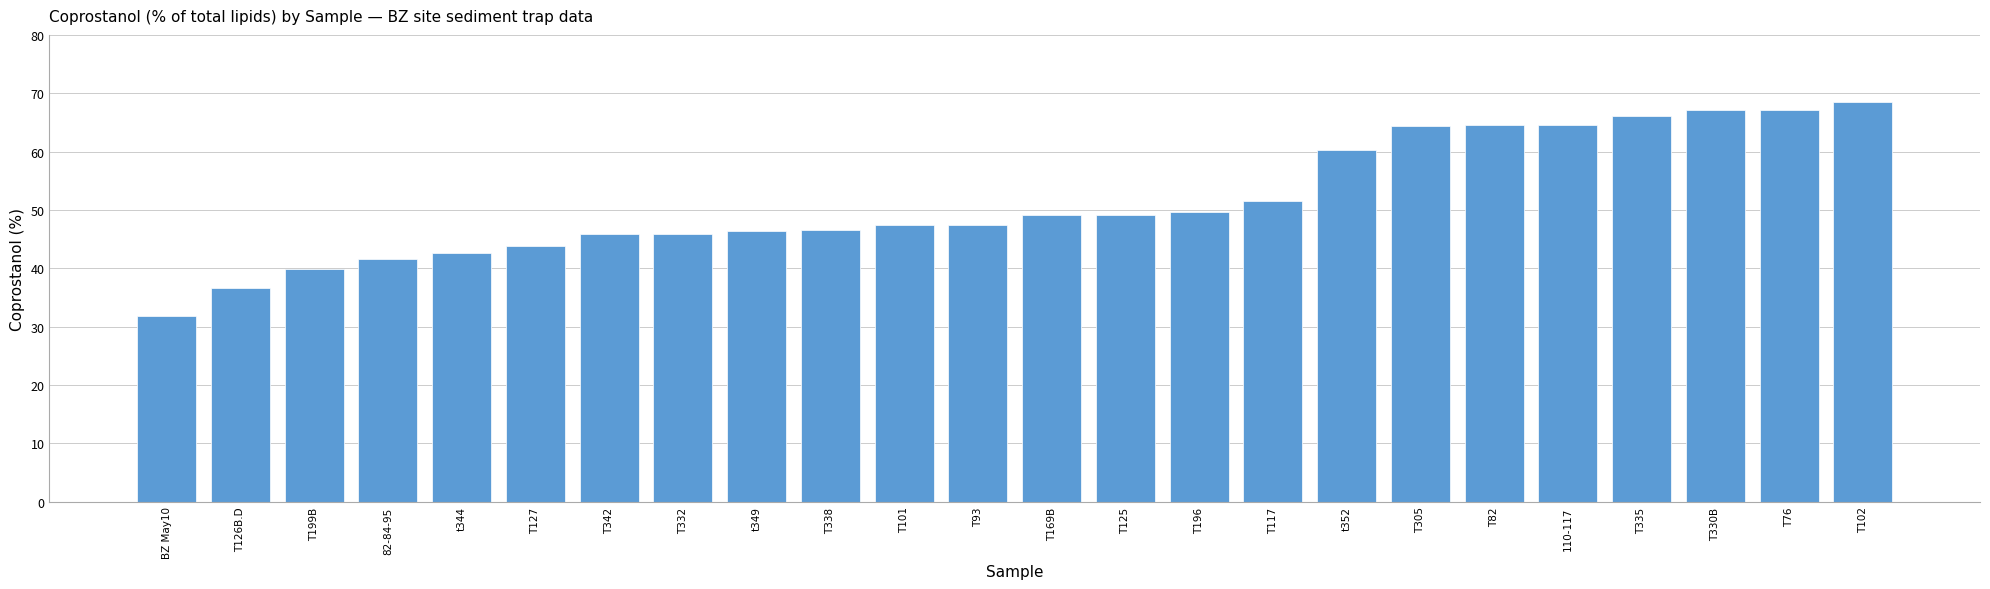

What is the maximum value shown in the chart?

68.4